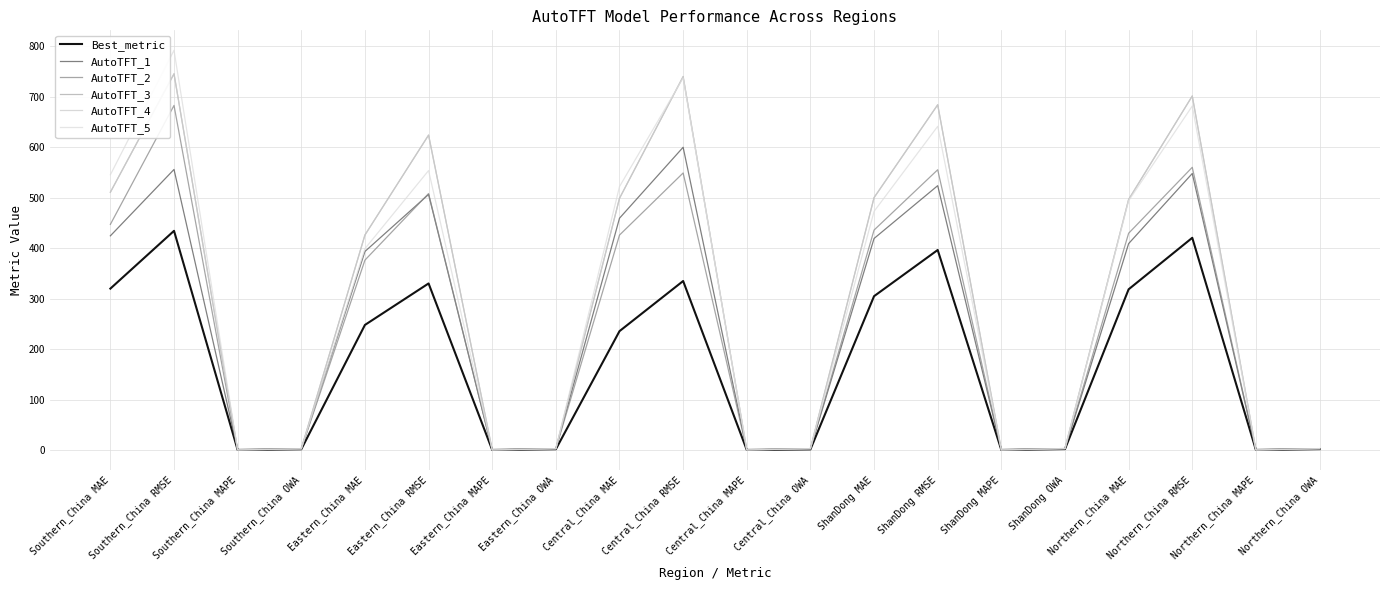

At which category does the chart reach its minimum across all series?

Central_China MAPE